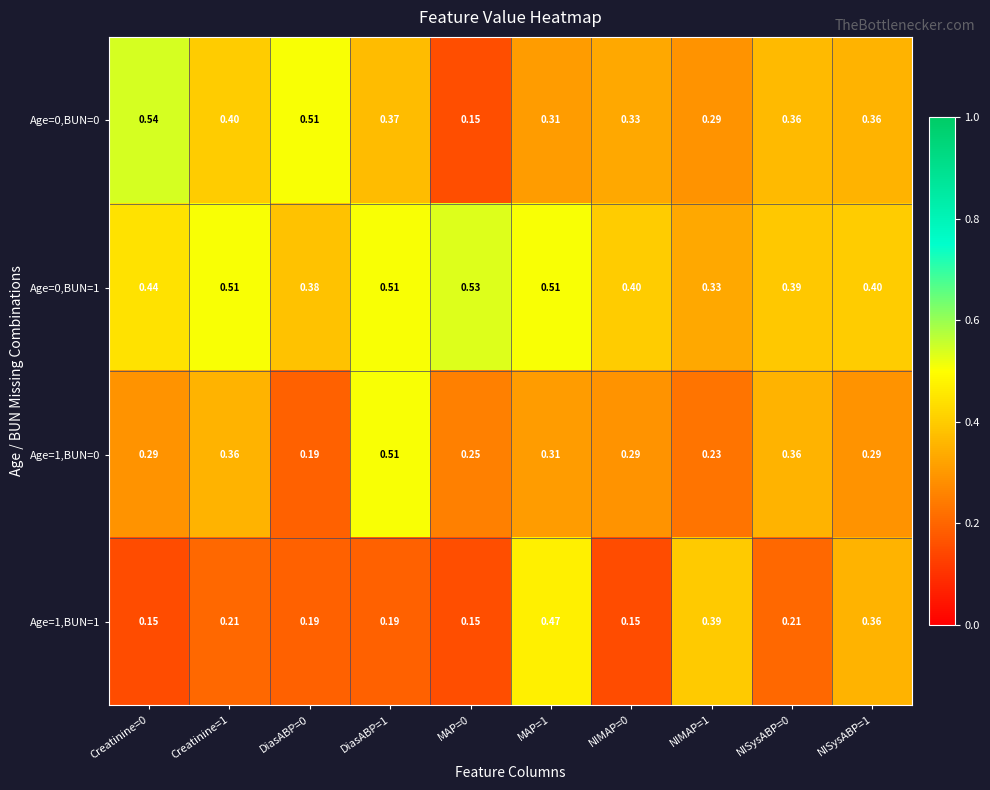

At how many categories does at least one series exceed 0?

10